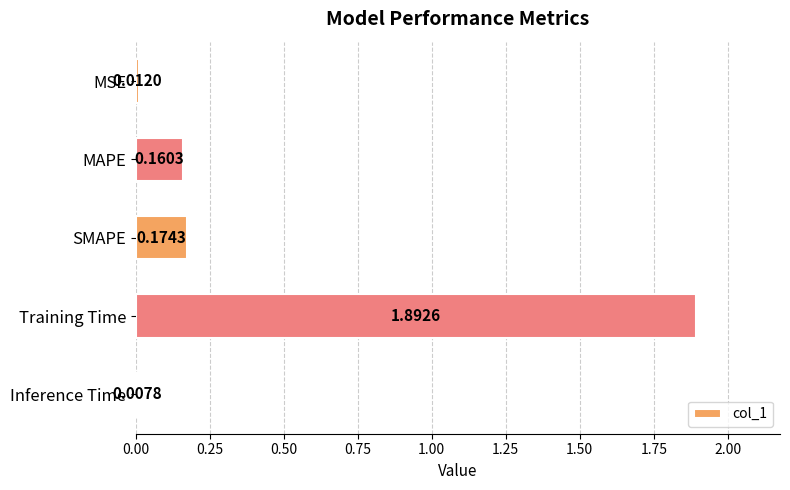

What is the change in value from Training Time to Inference Time?

-1.9